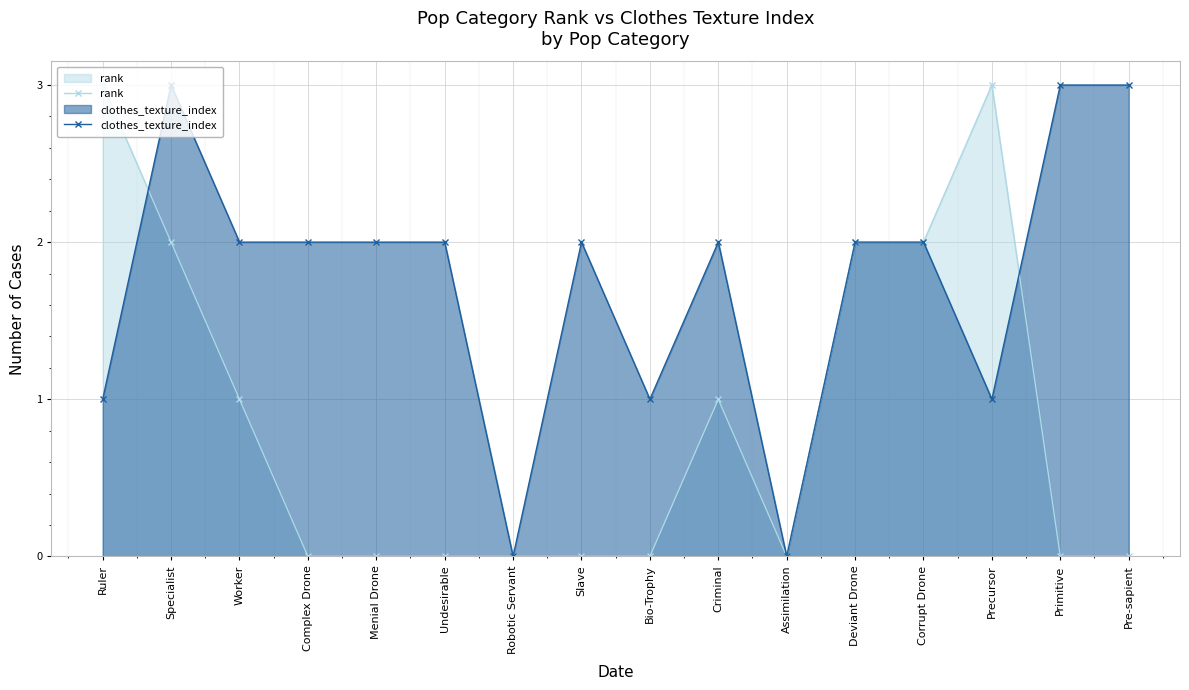

True or false: rank has more than 1 interior local peaks.

True